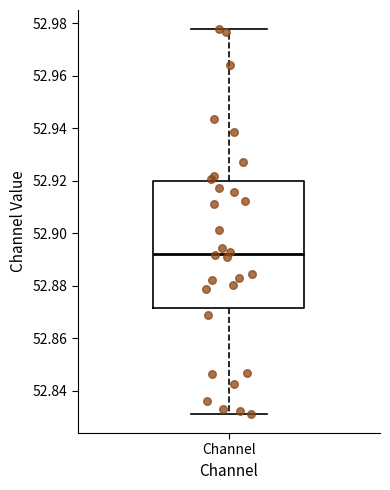

Read this box plot against the y-axis: the position of the median line, the range covered by the box, and the ends of both whiskers. The values are not printed on the chart, so give them approximately, as read against the axis.

median 52.892, box 52.872 to 52.920, whiskers 52.832 to 52.978